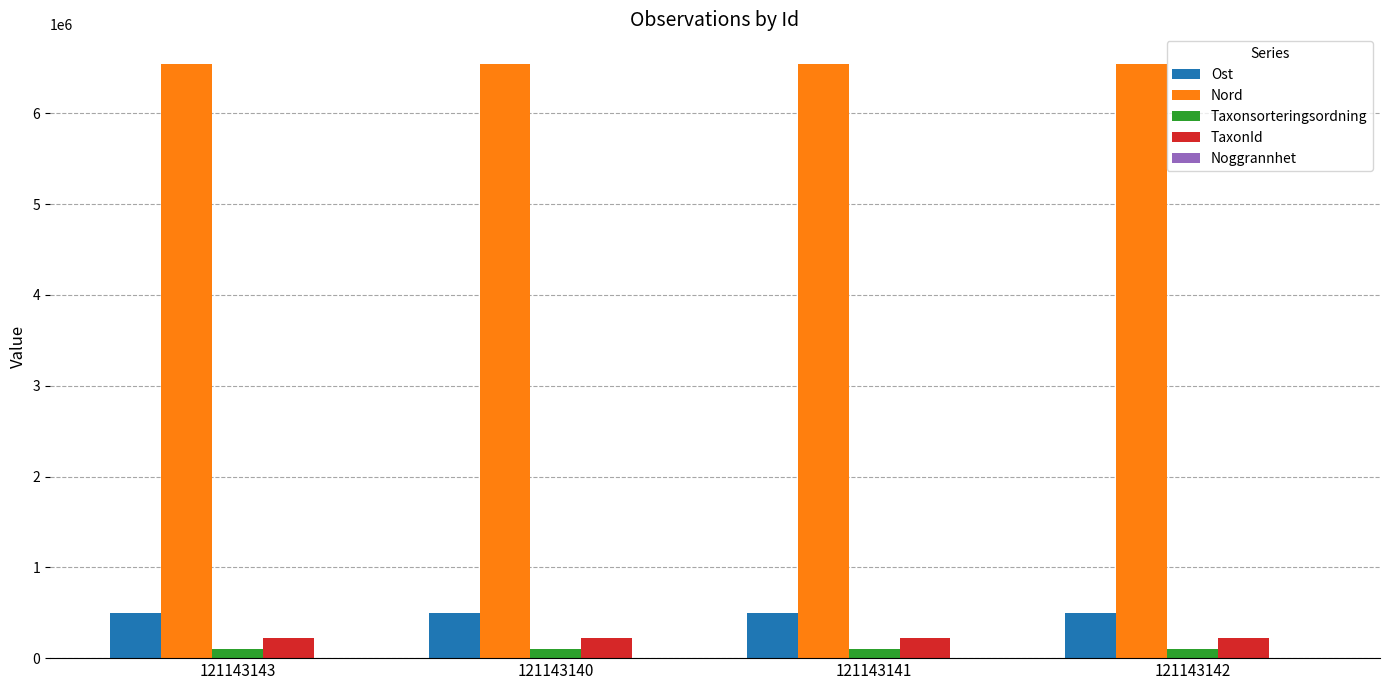

What is the greatest value displayed?

6542160